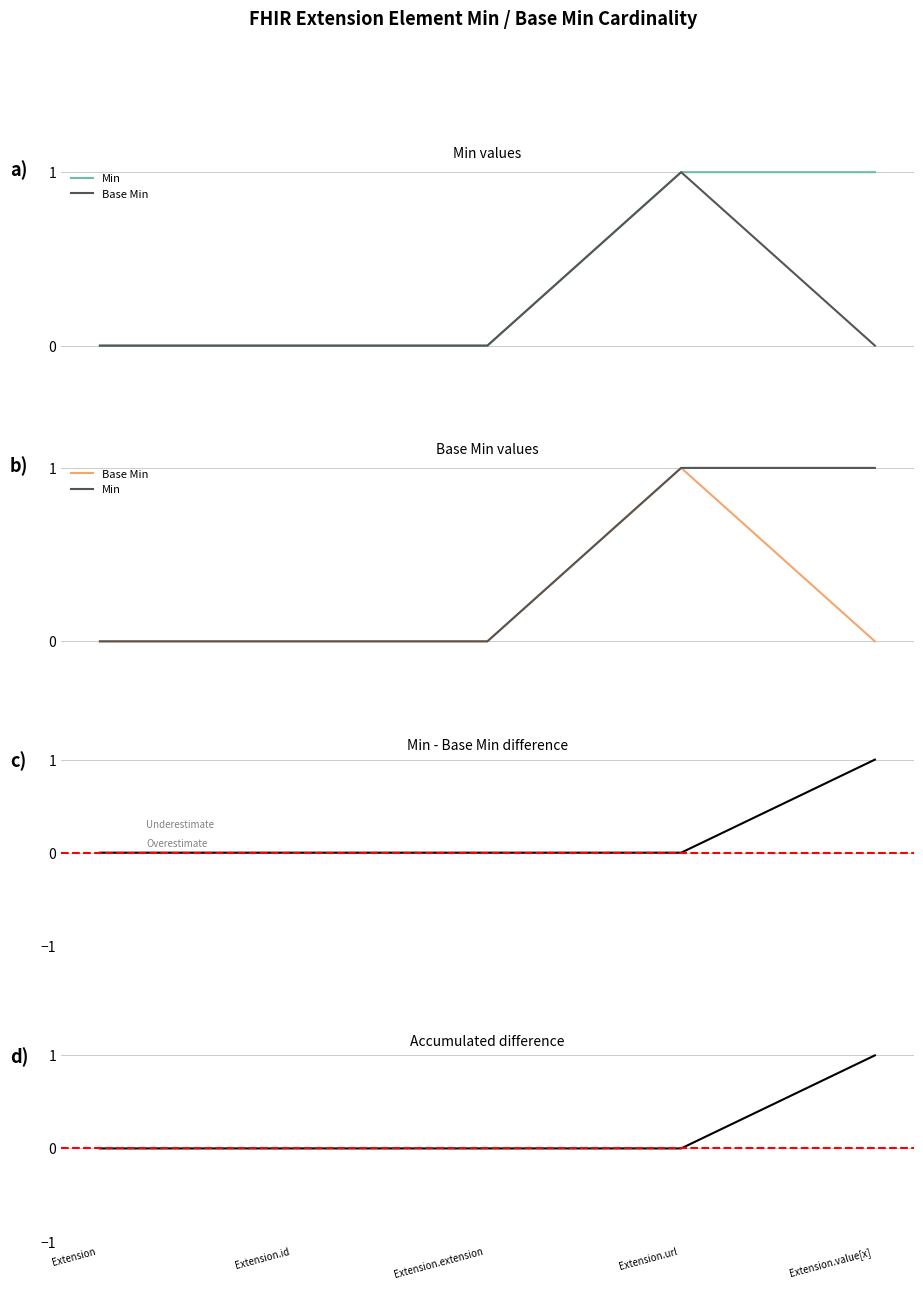

Rank the series by their average value, from highest to lowest.

Min, Base Min